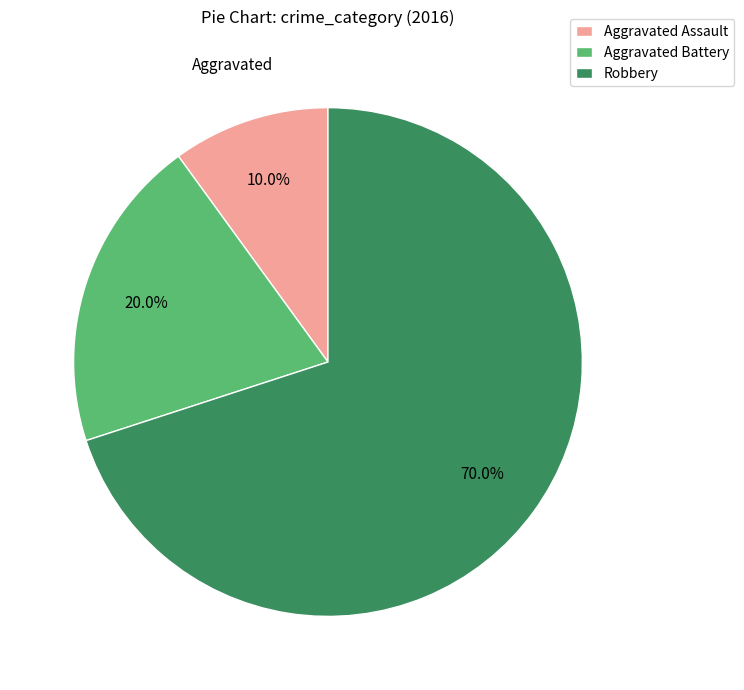

Count the number of slices in the pie.

3